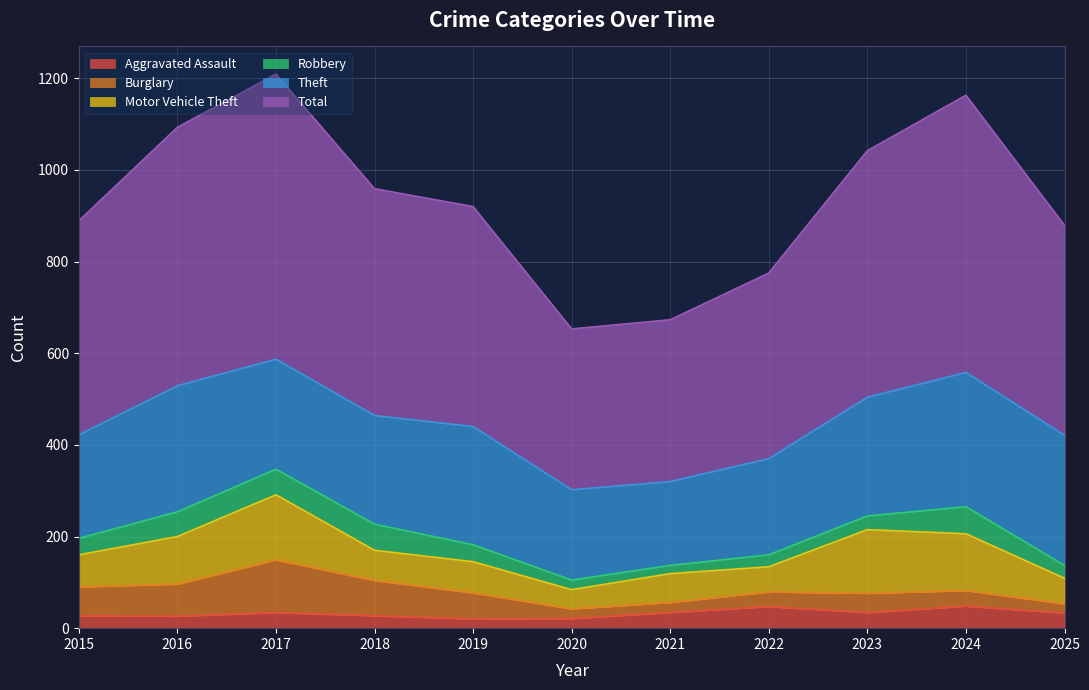

What is the average value of the Motor Vehicle Theft series?

84